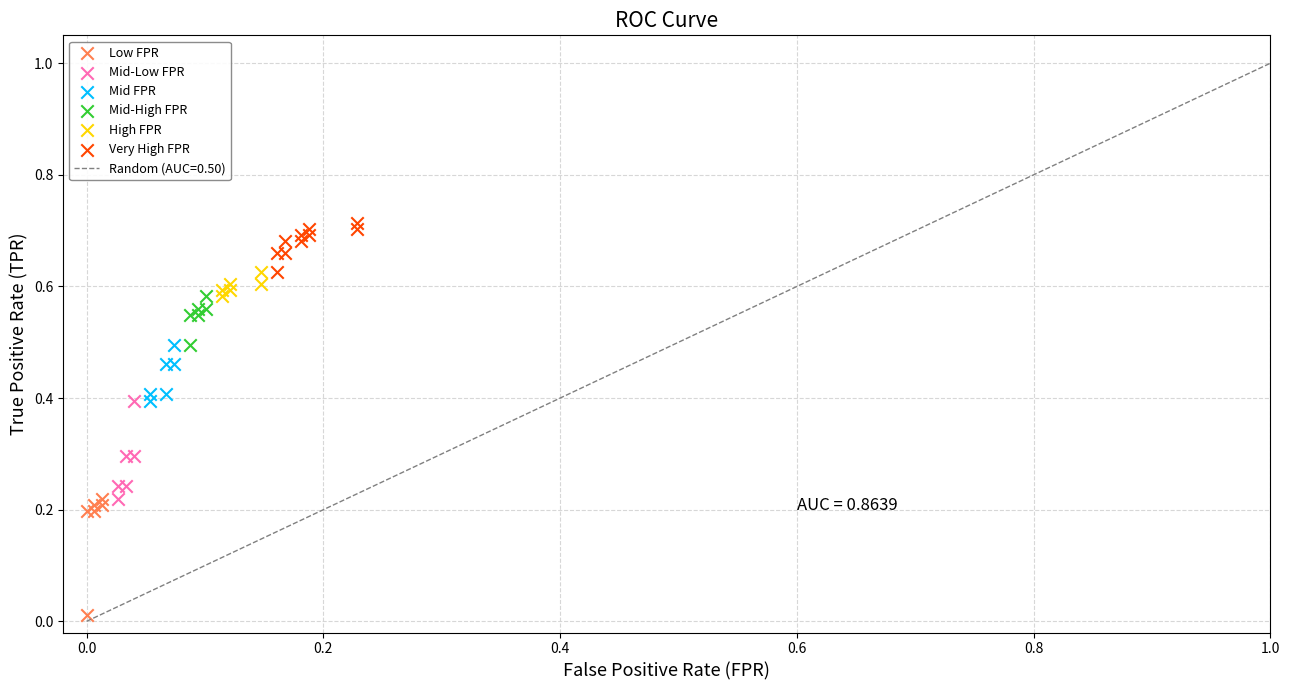

Which series contains the highest Y value?

Very High FPR